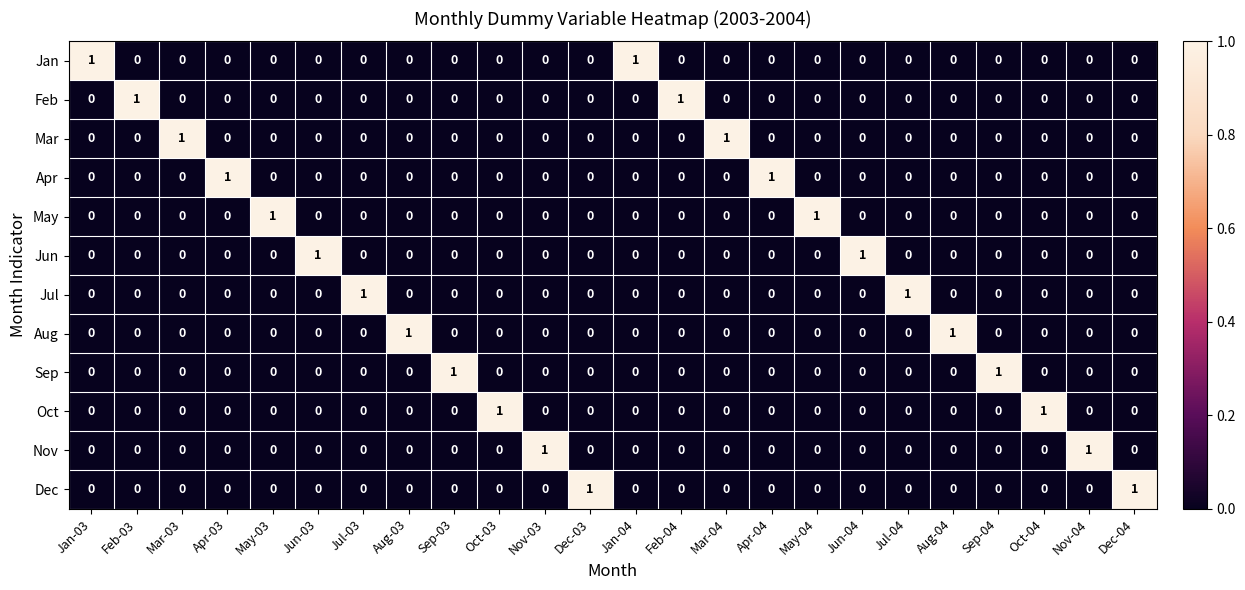

Count the number of data series in this chart.

12